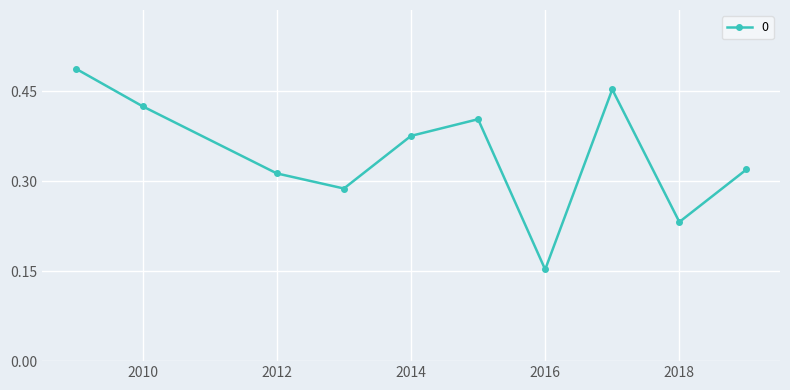

Count the values in the range 0 to 1.

10